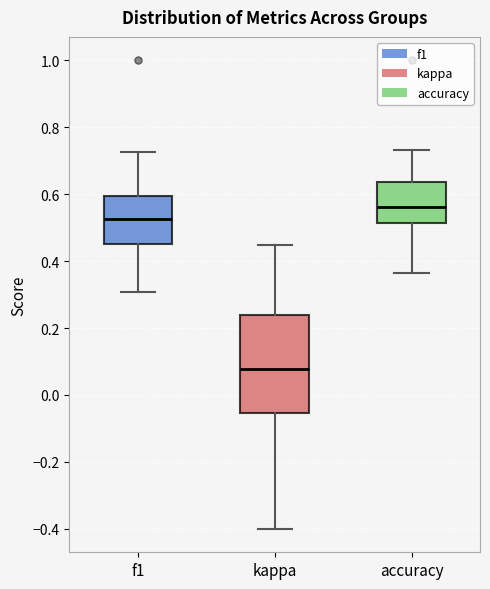

Reading left to right, transcribe this box plot: for each box, give where its median line is, the range the box spans, and where its two whiskers end, as read against the y-axis. The values are not printed on the chart, so give them approximately, as read against the axis.

f1: median 0.52, box 0.46 to 0.60, whiskers 0.30 to 0.72
kappa: median 0.08, box -0.06 to 0.24, whiskers -0.40 to 0.44
accuracy: median 0.56, box 0.52 to 0.64, whiskers 0.36 to 0.74